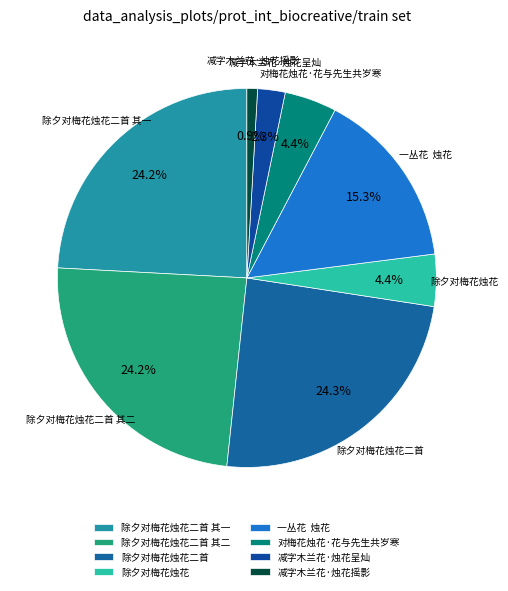

Which category has the smallest portion of the pie?

减字木兰花·烛花摇影